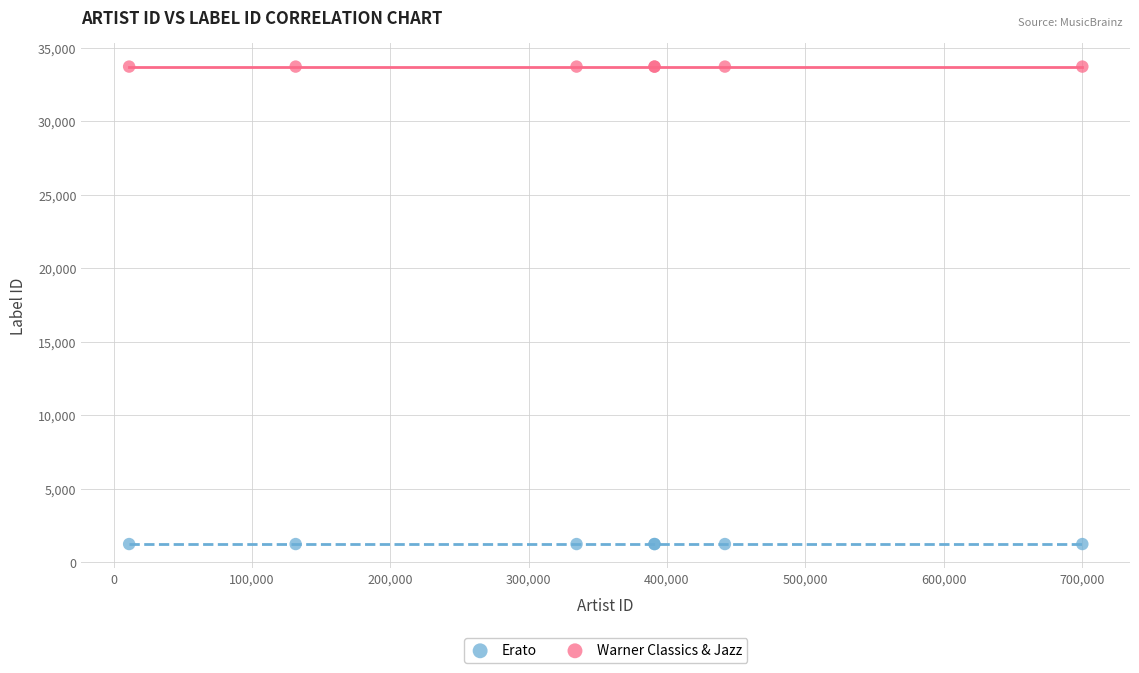

Which series contains the lowest Y value?

Erato